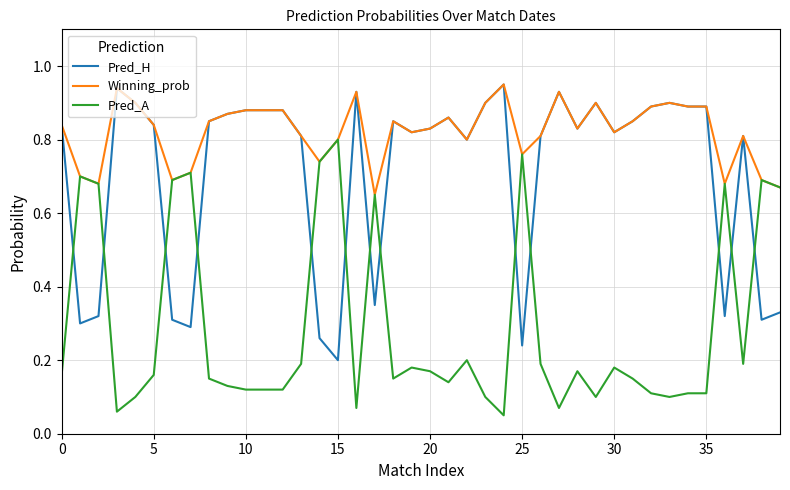

True or false: Pred_H and Pred_A intersect in this chart.

True